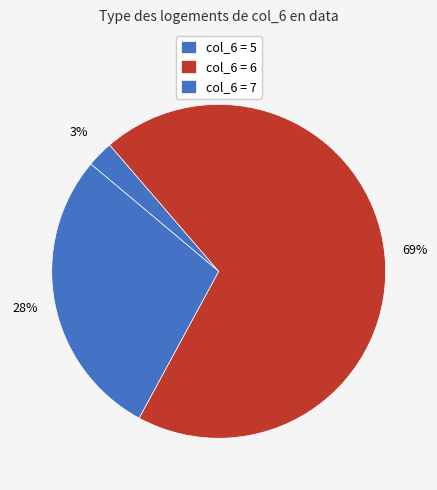

How many segments does this pie chart have?

3